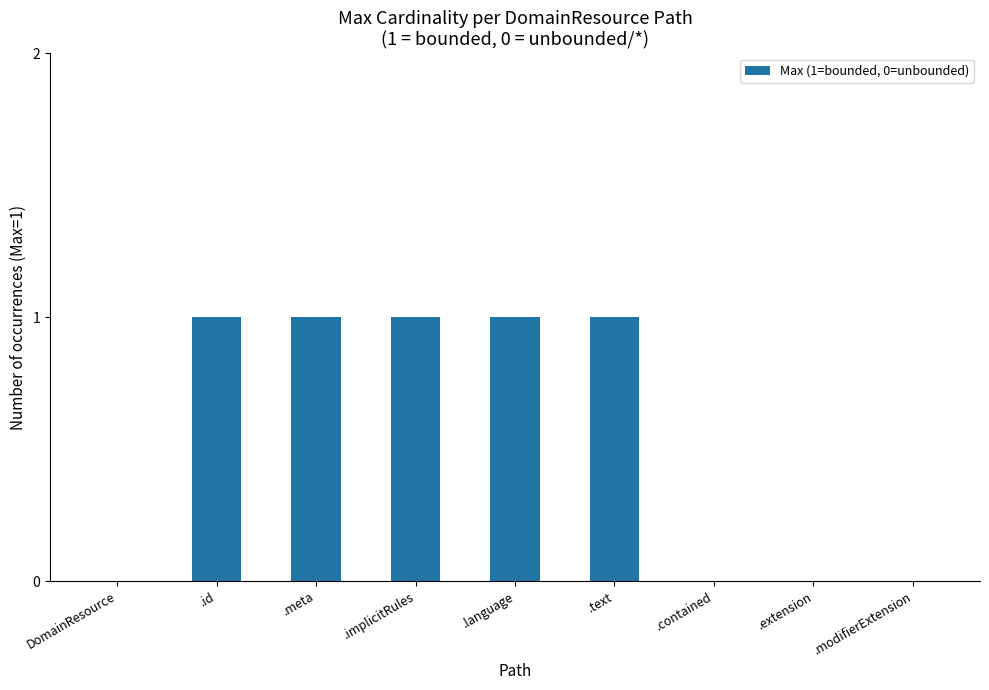

Are the bars horizontal?

No